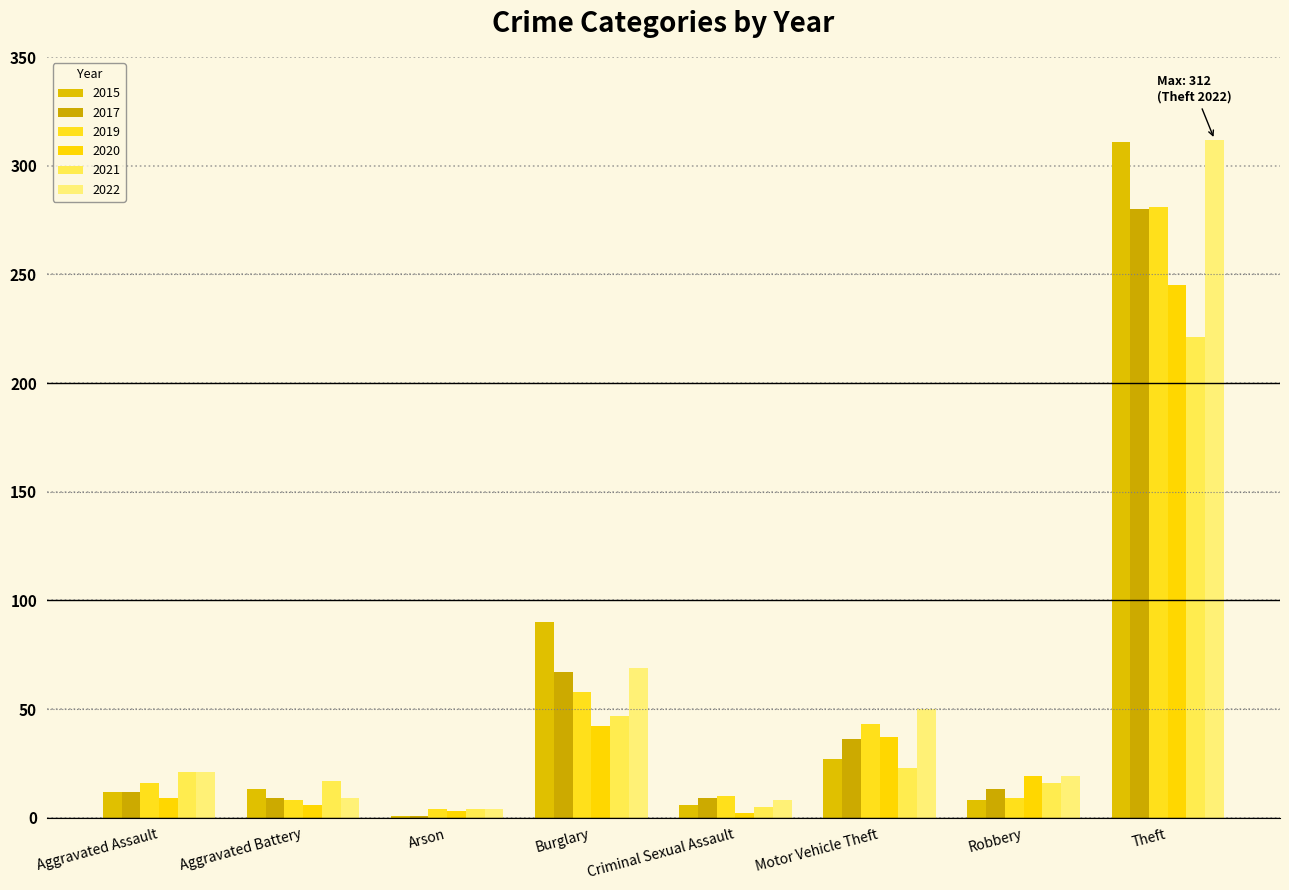

What is the total value across all series at Aggravated Battery?

62